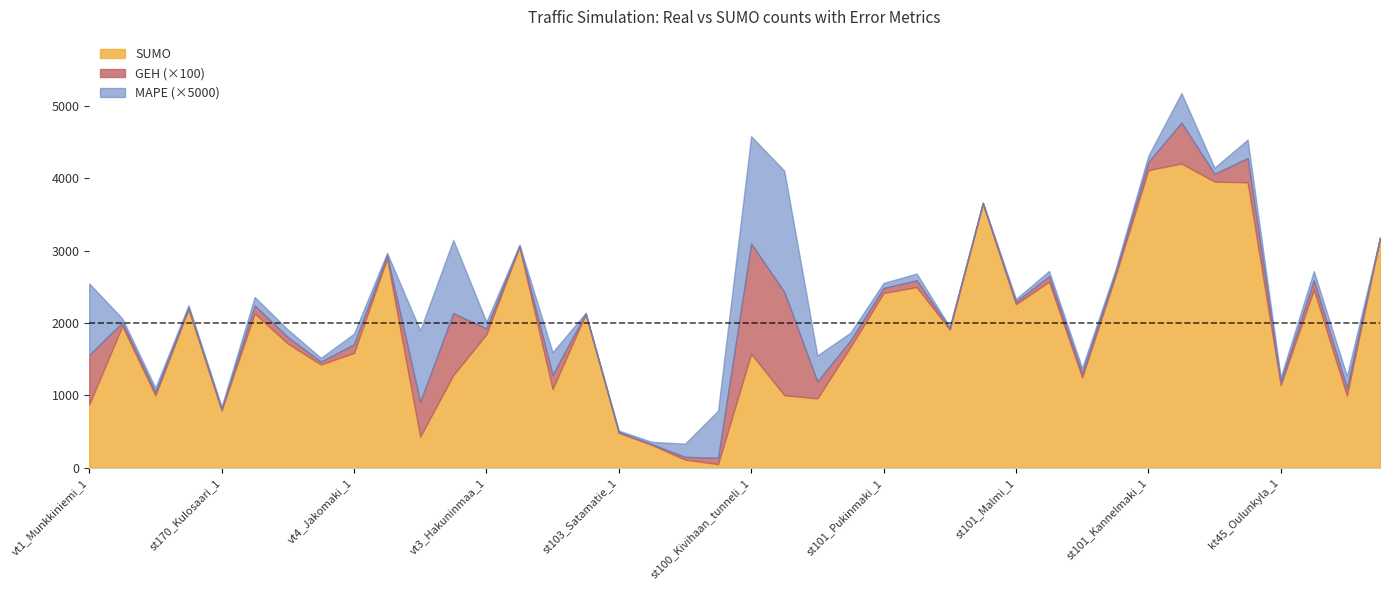

The value of SUMO at vt3_Pirkkola_1 is 1251.0. True or false?

True